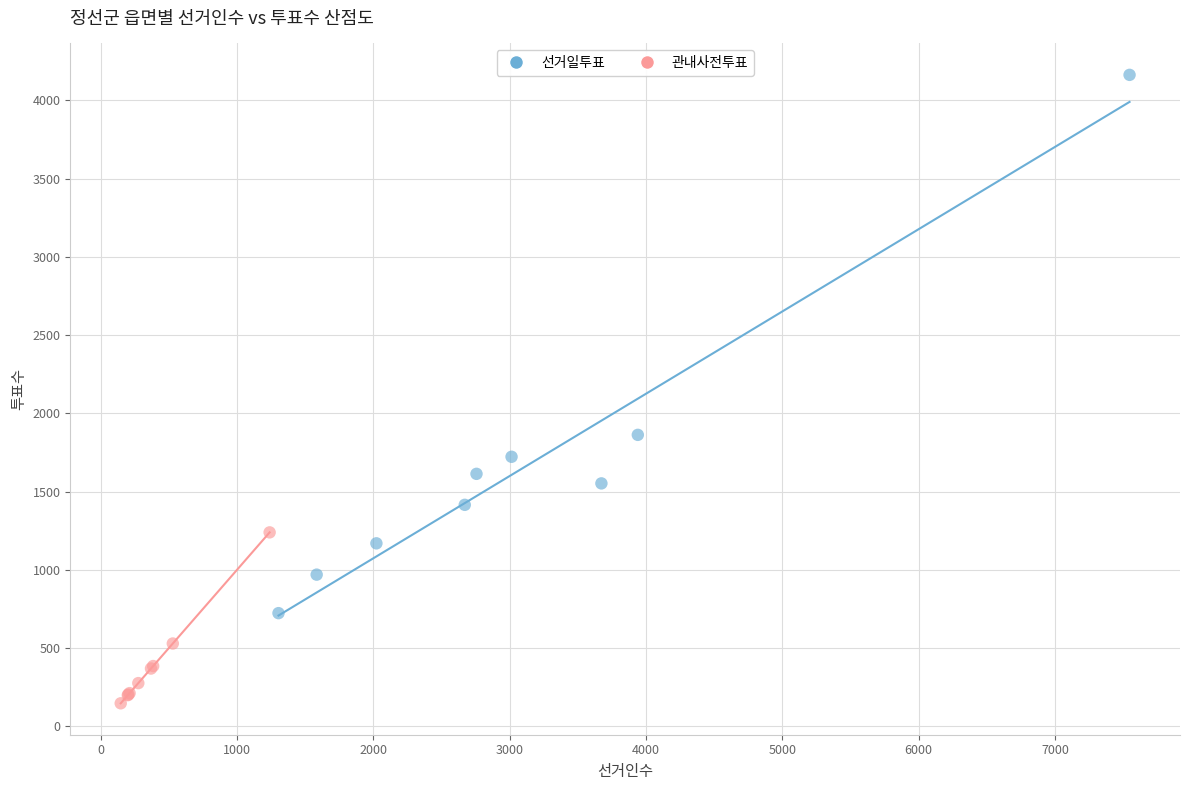

Which series has the widest spread of Y values?

선거일투표